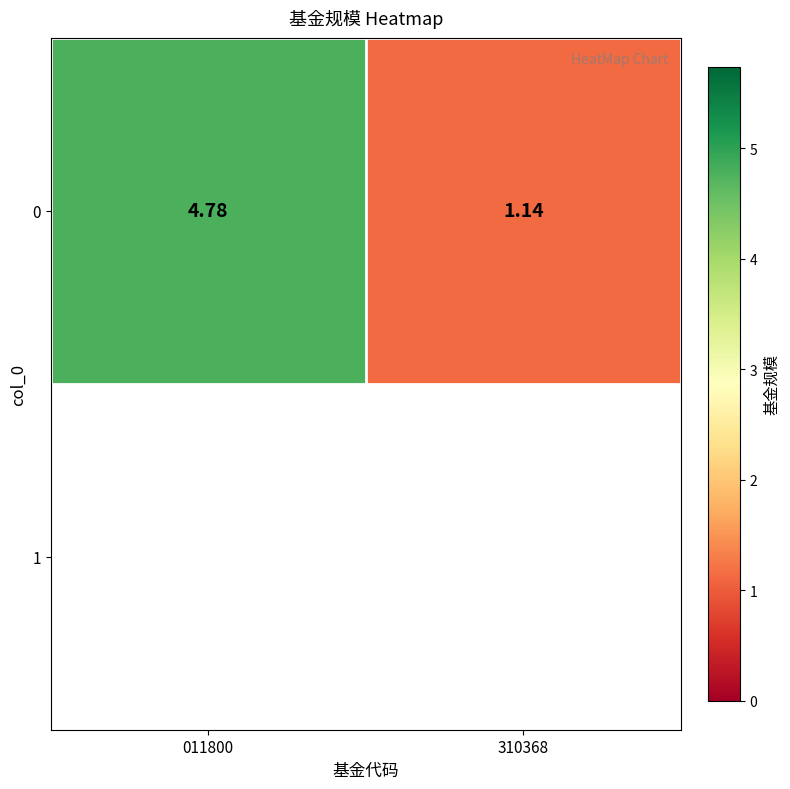

Which label corresponds to the largest value in the chart?

011800